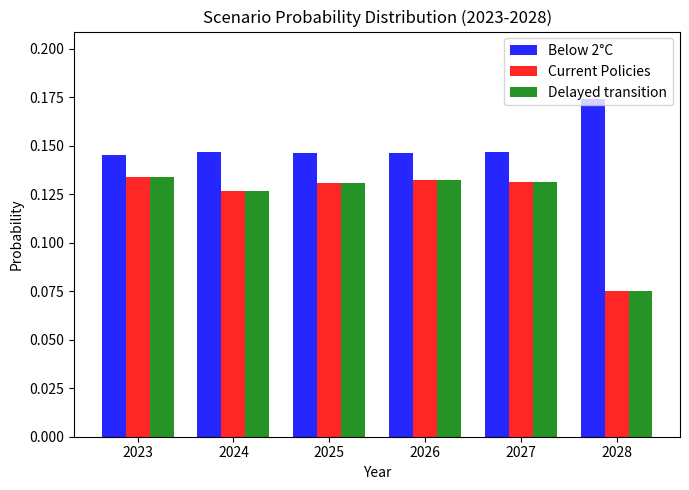

How many bars are there in each group?

3